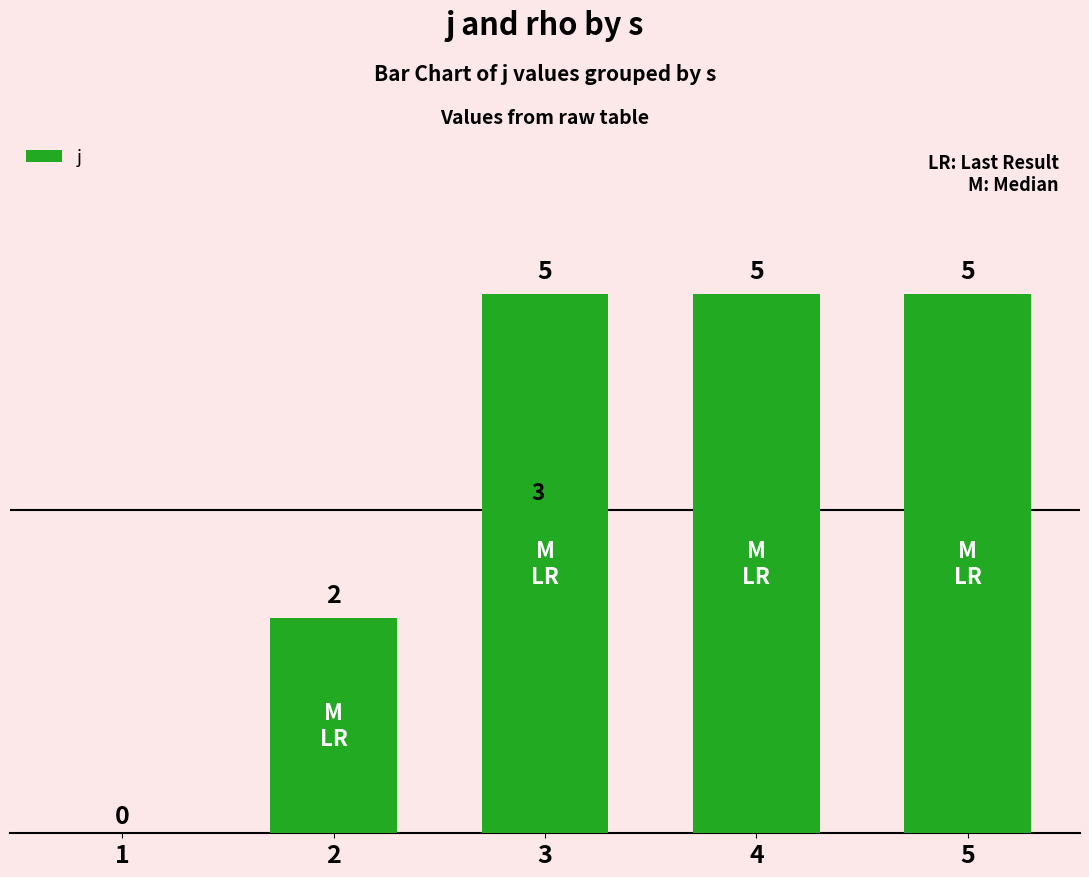

Reading left to right, extract all data points from this chart.

0	2	5	5	5